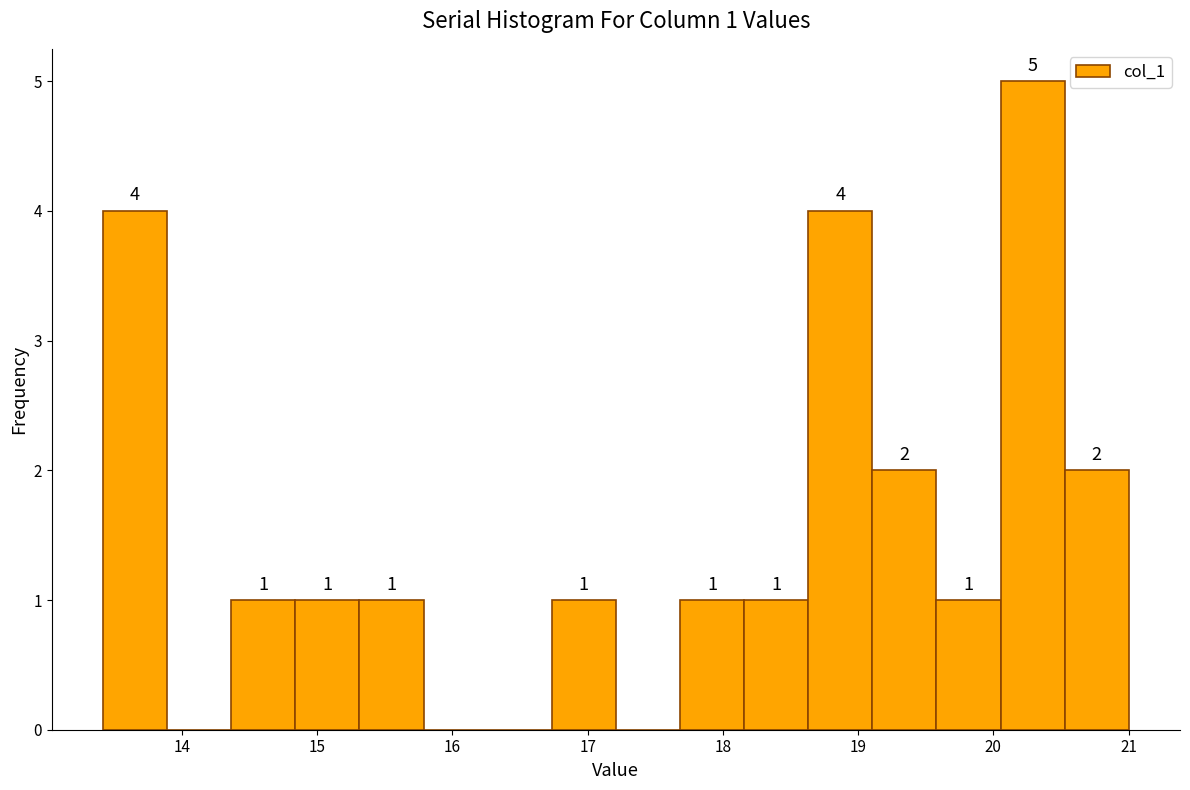

Which range on the x-axis has the tallest bar?

20.1 to 20.5